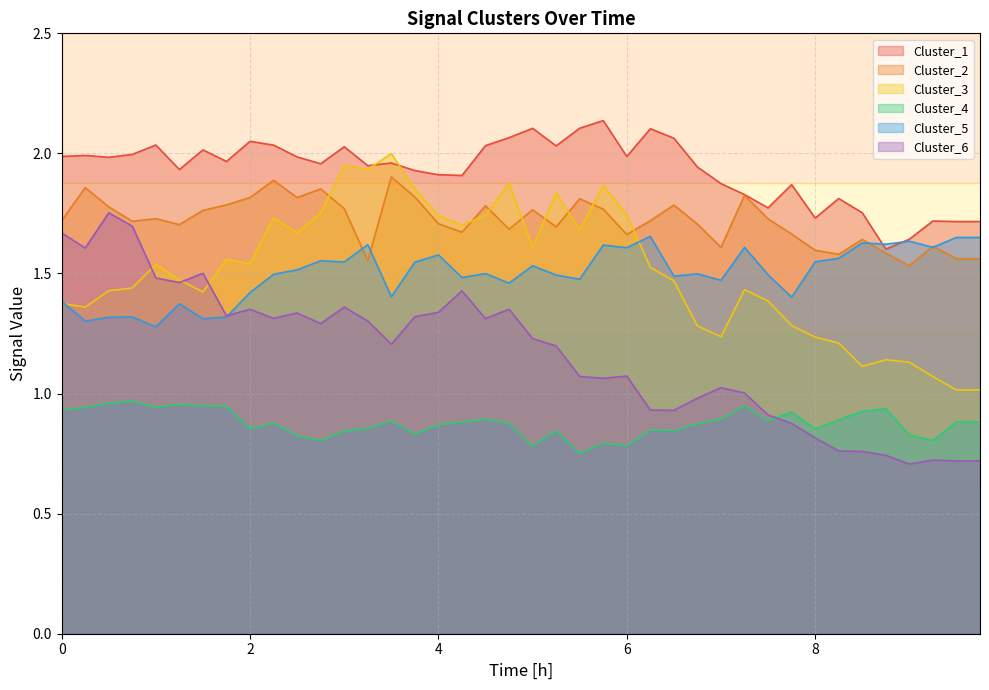

What is the value of the Cluster_1 point at the 9th from the left?

2.1